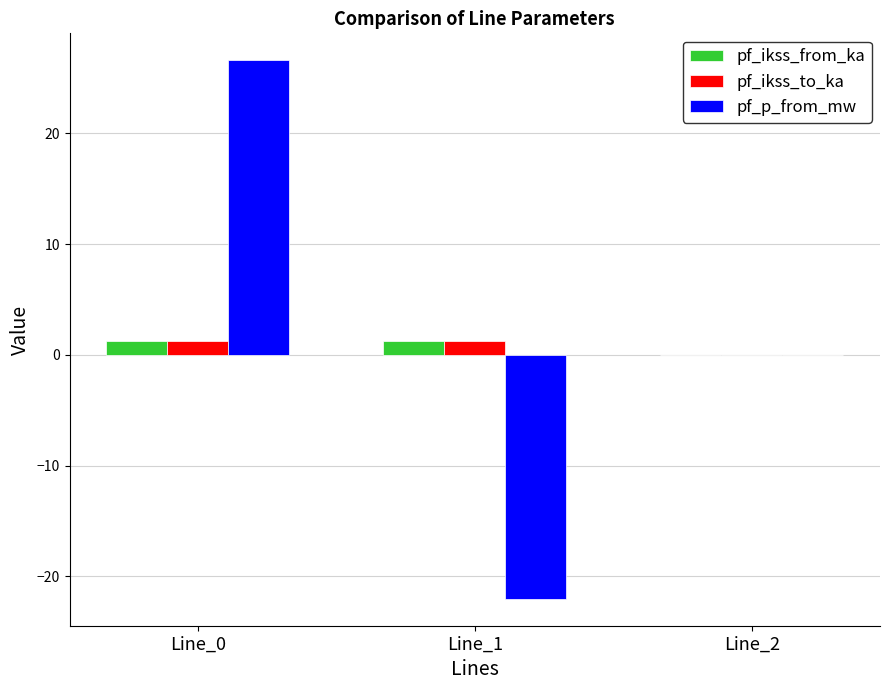

The pf_p_from_mw series shows 0.0 at Line_2. True or false?

True